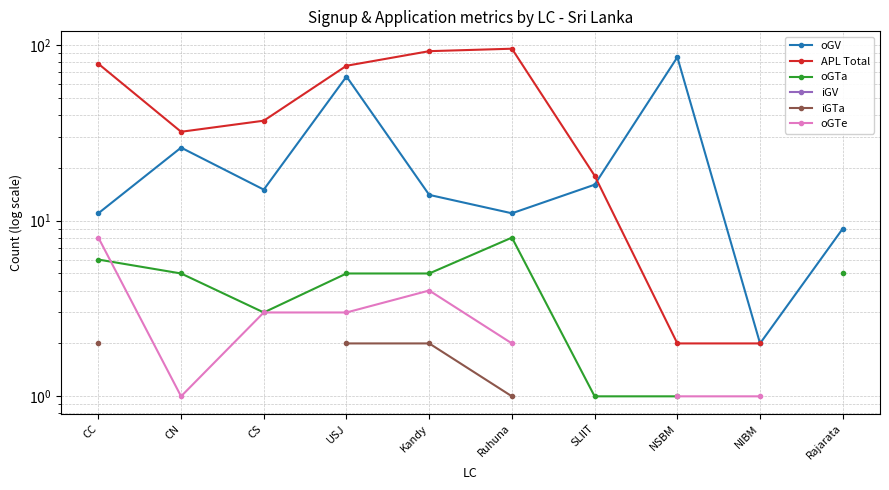

What are all the series names shown in the legend?

oGV, APL Total, oGTa, iGV, iGTa, oGTe